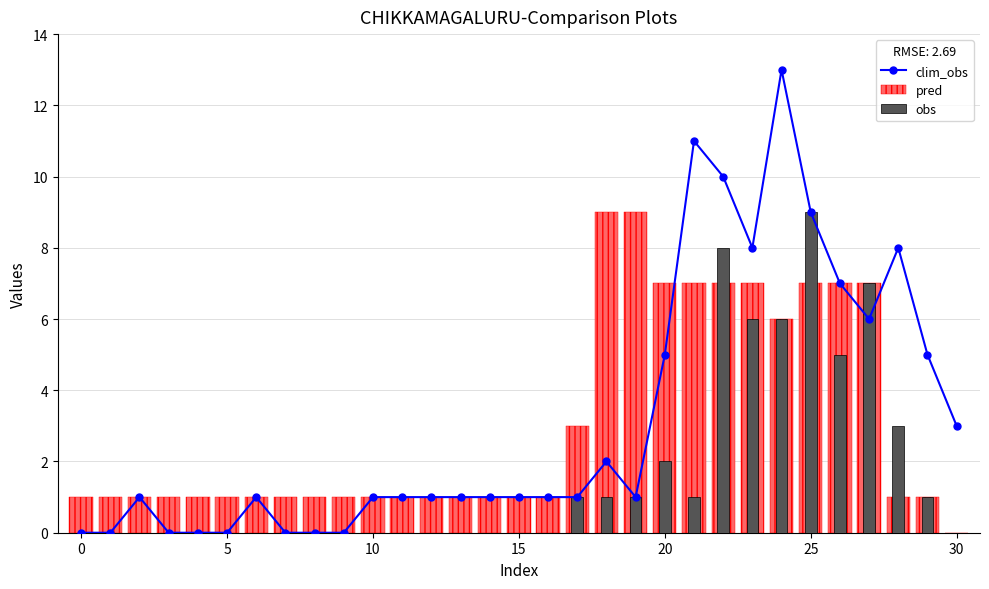

Which has a higher value, 9 or 15?

15